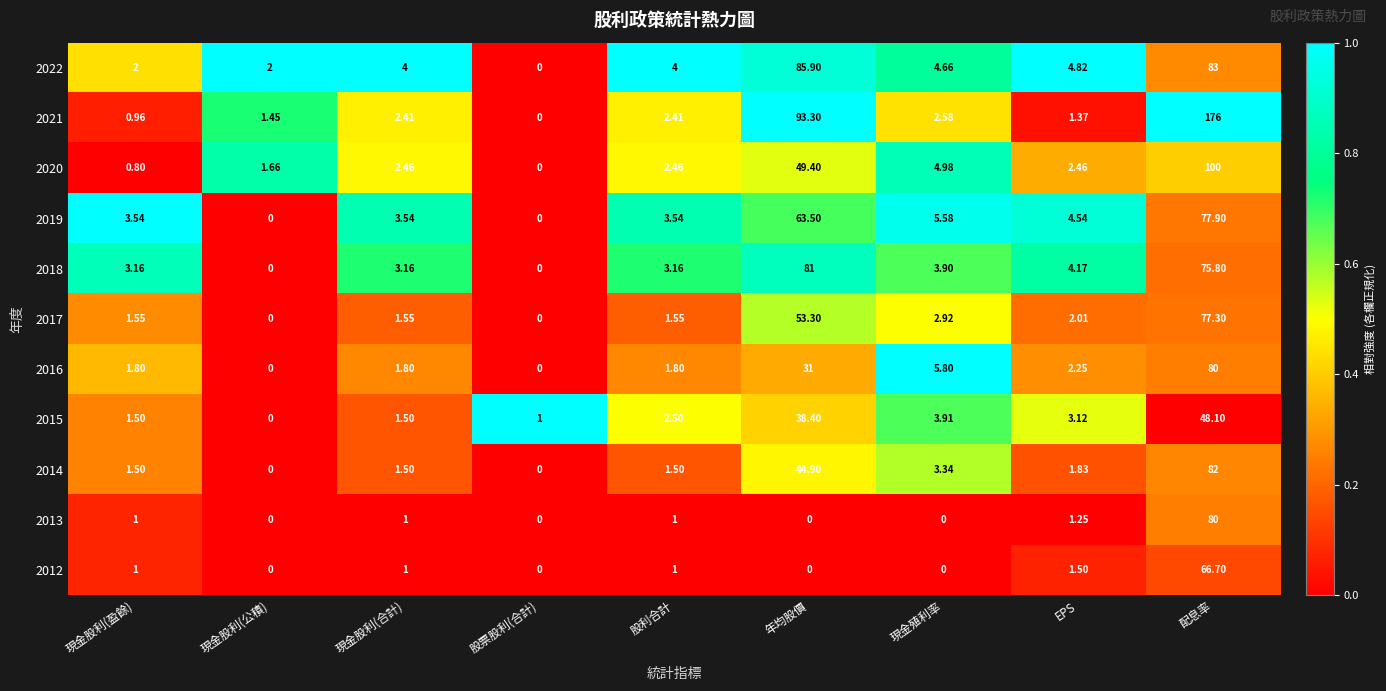

At which category is the sum across all series the highest?

配息率